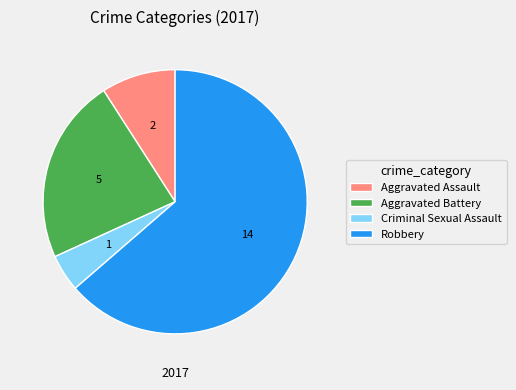

Which category has the smallest portion of the pie?

Criminal Sexual Assault